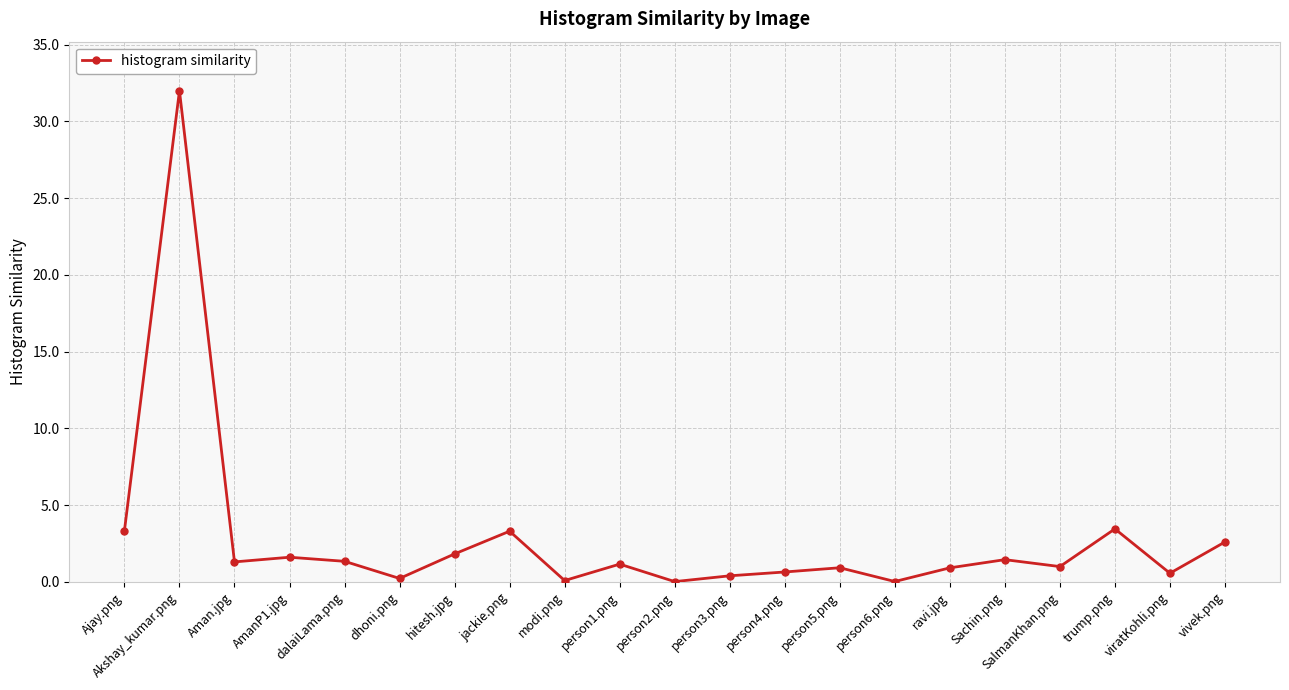

At which label does the data first exceed 1?

Ajay.png